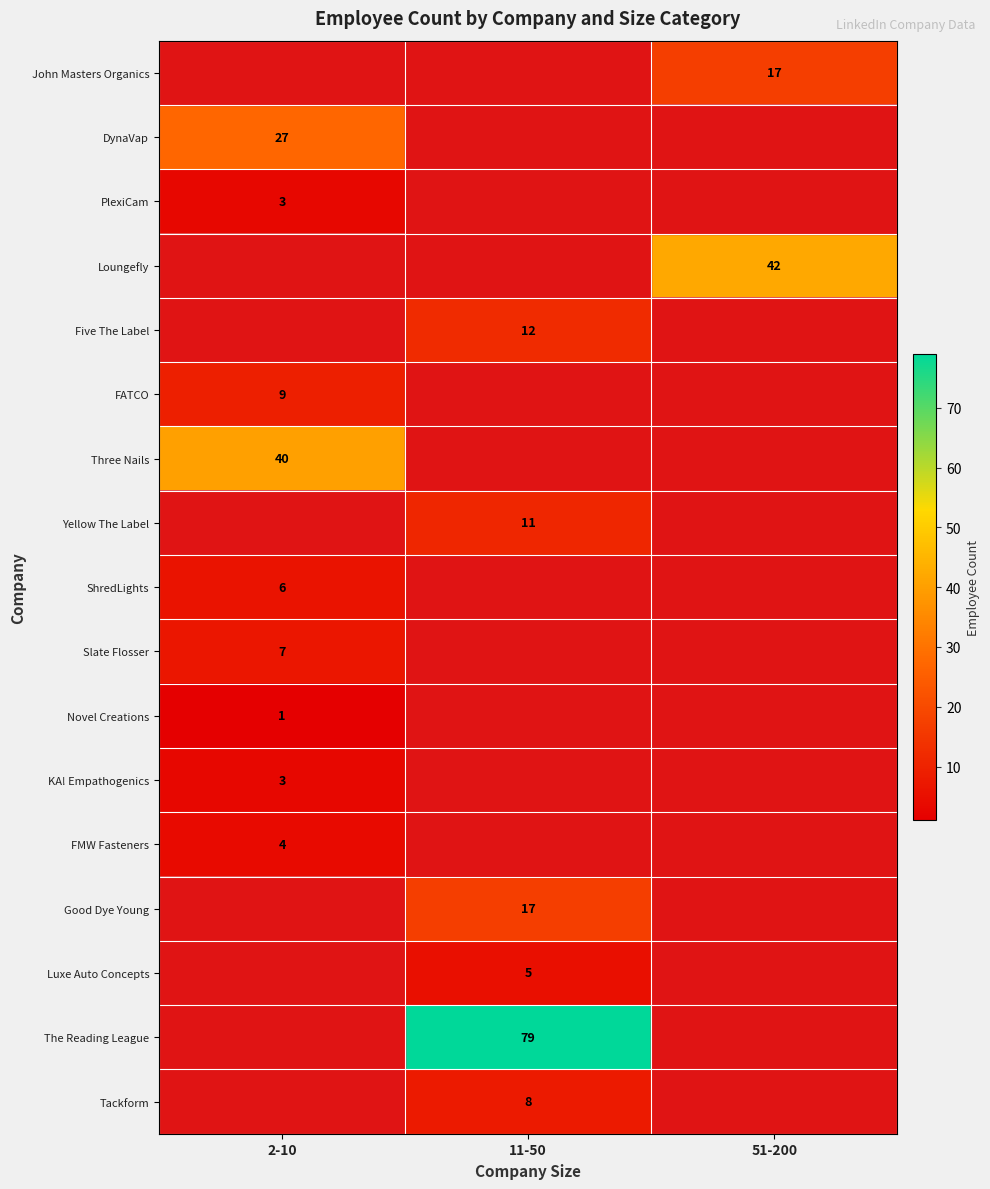

Count the number of data series in this chart.

17